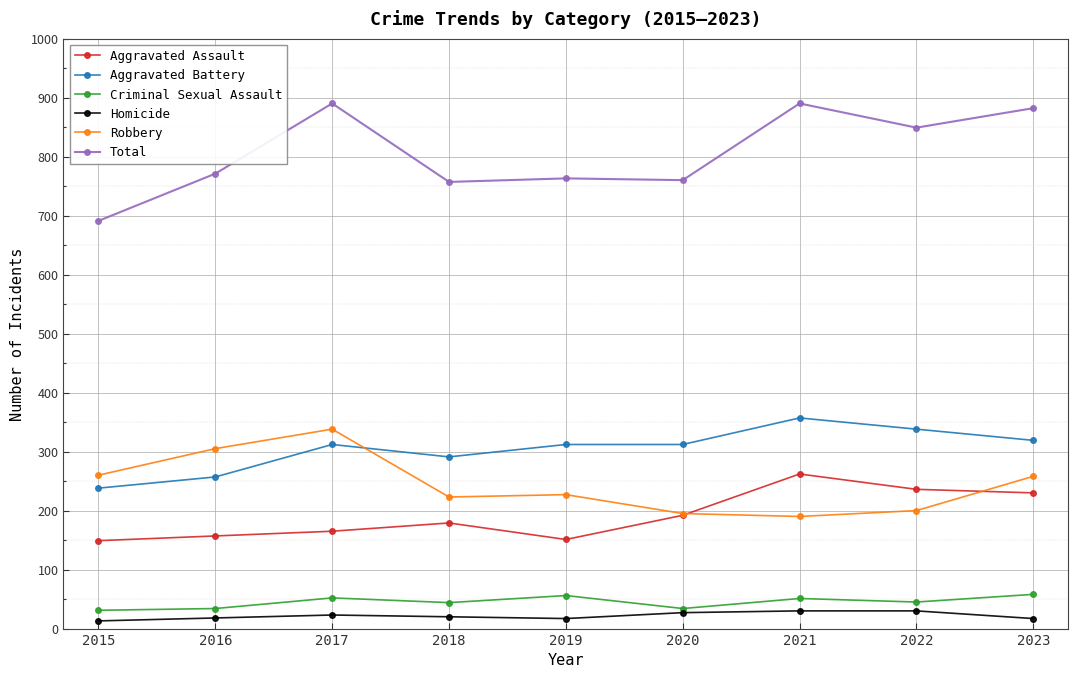

At 2017, list the series in order from largest to smallest.

Total, Robbery, Aggravated Battery, Aggravated Assault, Criminal Sexual Assault, Homicide